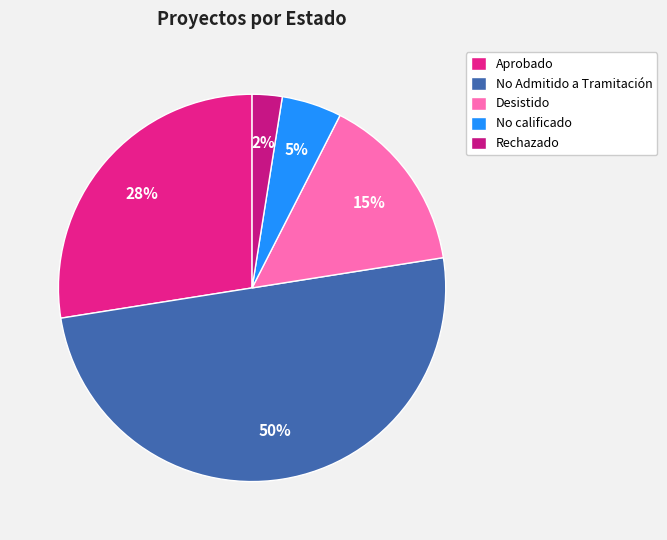

Which slice is the largest?

No Admitido a Tramitación